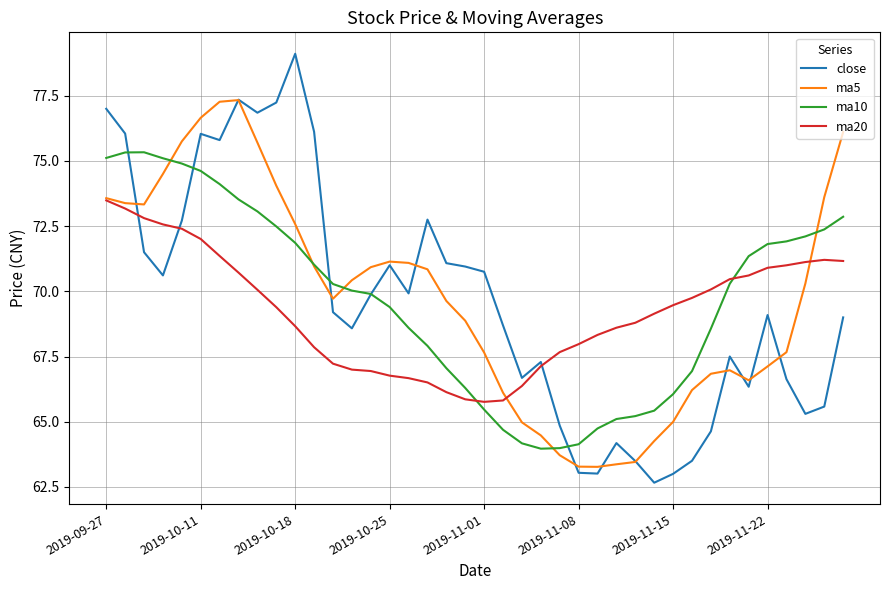

What is the highest value of the ma5 series?

77.3